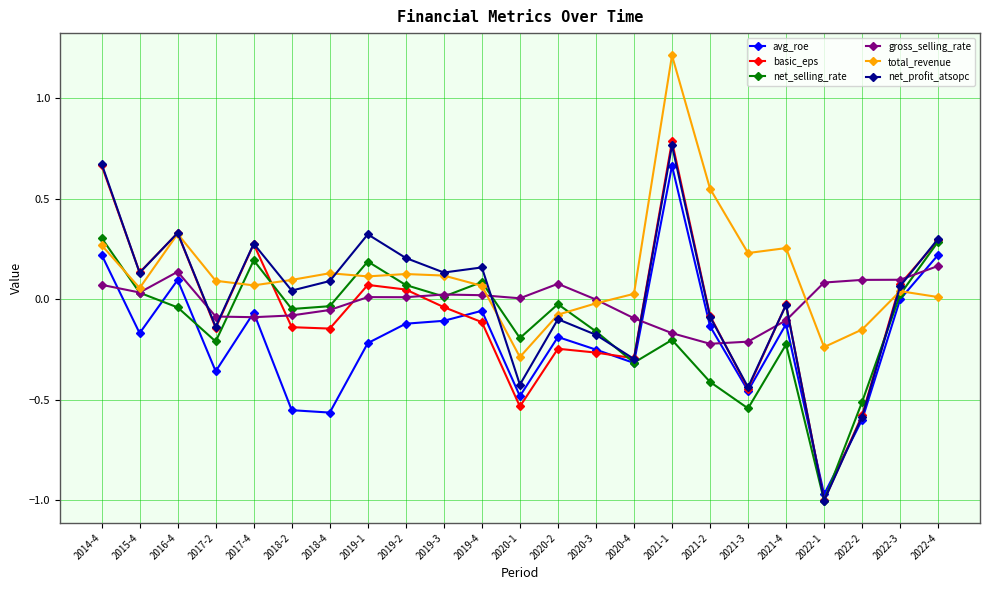

True or false: total_revenue has a value of 0.1 at 2019-4.

True